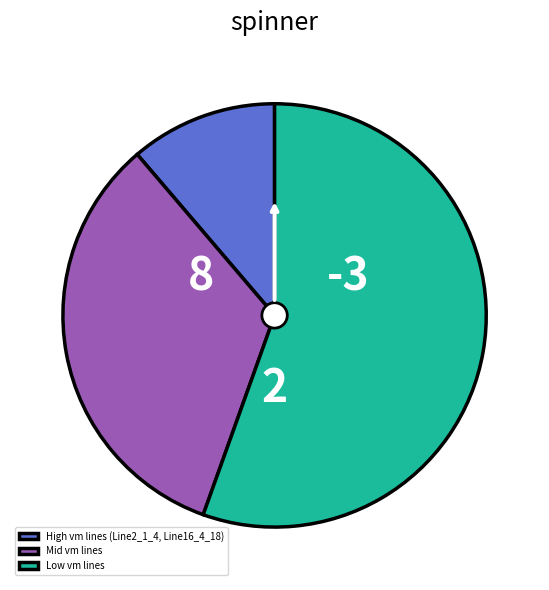

Which slice is the smallest?

High vm lines (Line2_1_4, Line16_4_18)